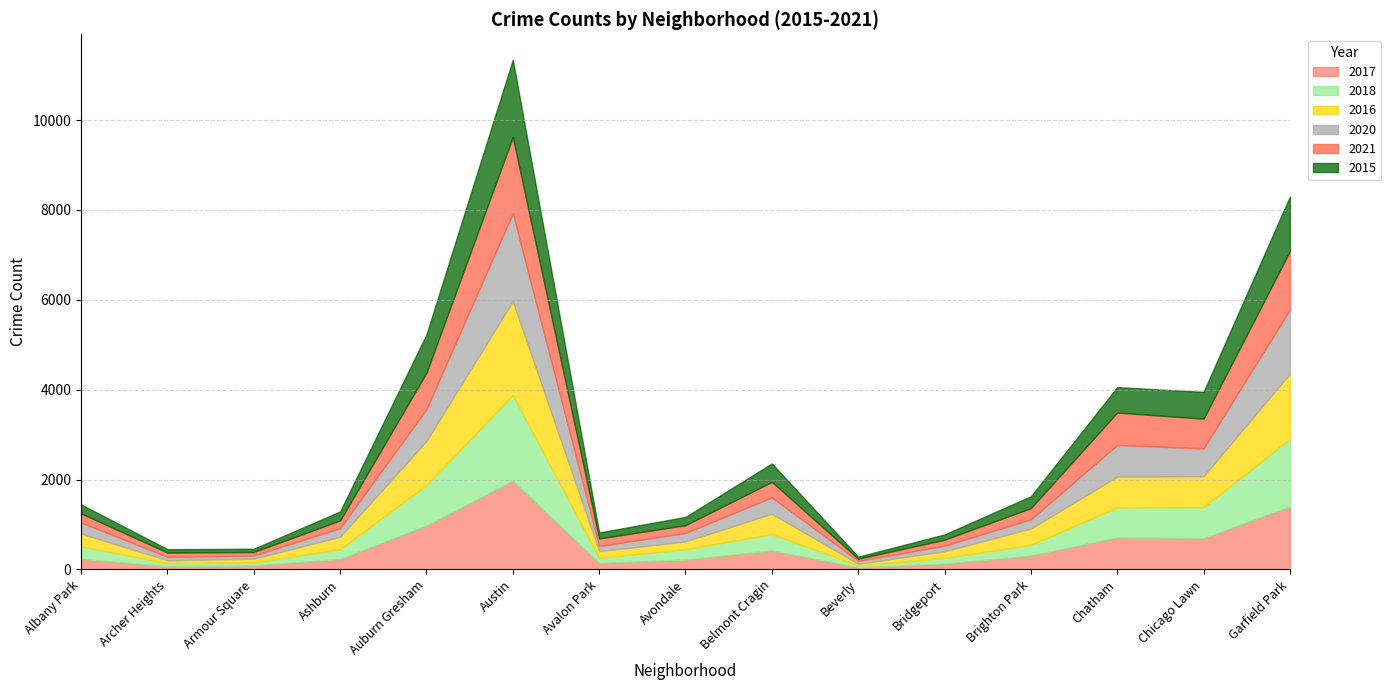

Reading right to left, transcribe all the data shown in this chart.

2017: 1401	695	711	308	128	46	420	218	142	1972	978	233	87	69	235
2018: 1509	691	670	240	129	41	368	233	115	1912	898	218	69	69	281
2016: 1448	690	686	363	147	40	451	172	151	2086	983	276	83	65	282
2020: 1426	618	703	203	124	62	365	188	113	1959	708	193	70	78	246
2021: 1302	661	722	251	134	49	345	174	168	1695	811	170	79	94	203
2015: 1214	596	565	263	116	46	409	183	132	1719	851	199	72	75	199